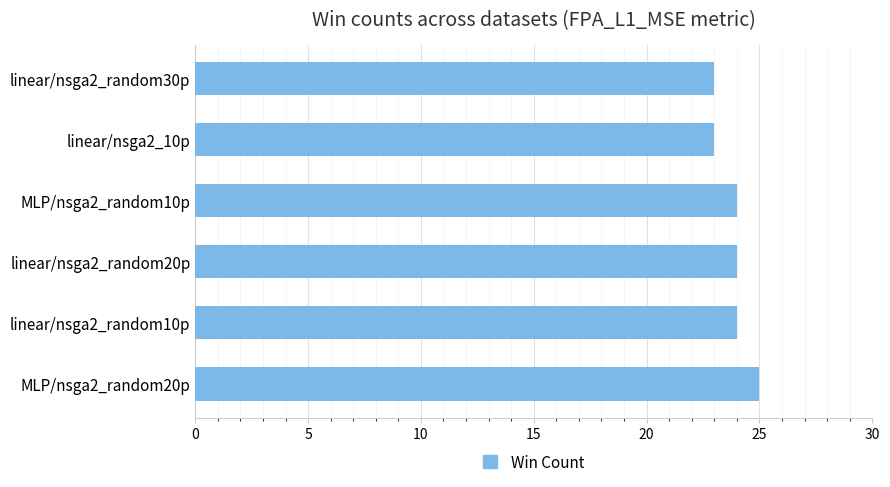

What is the maximum value shown in the chart?

25